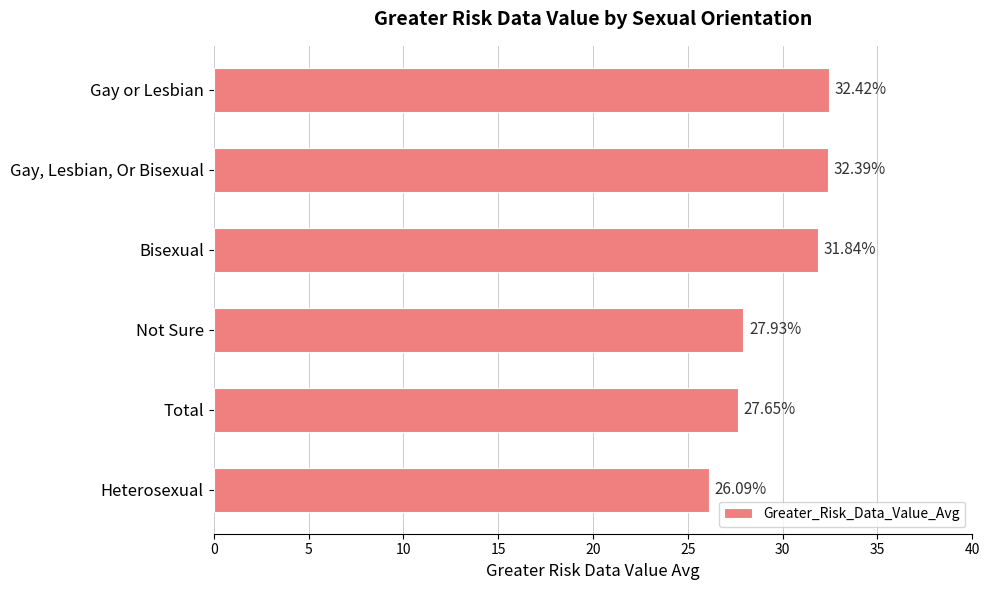

What is the change in value from Gay or Lesbian to Not Sure?

-4.5